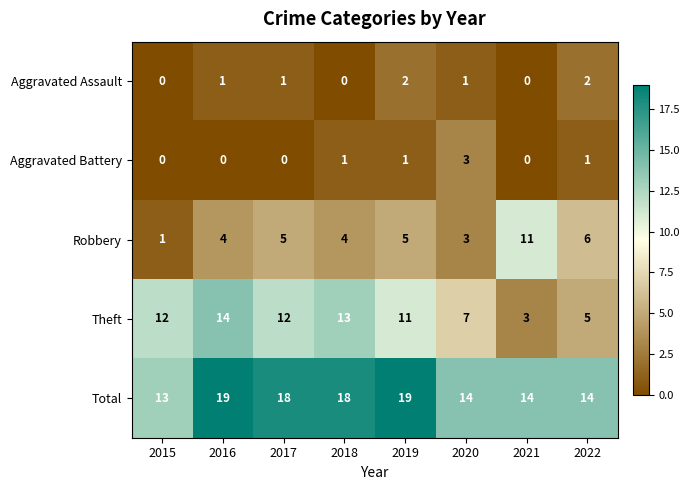

Is it true that Total equals 10 at 2016?

False